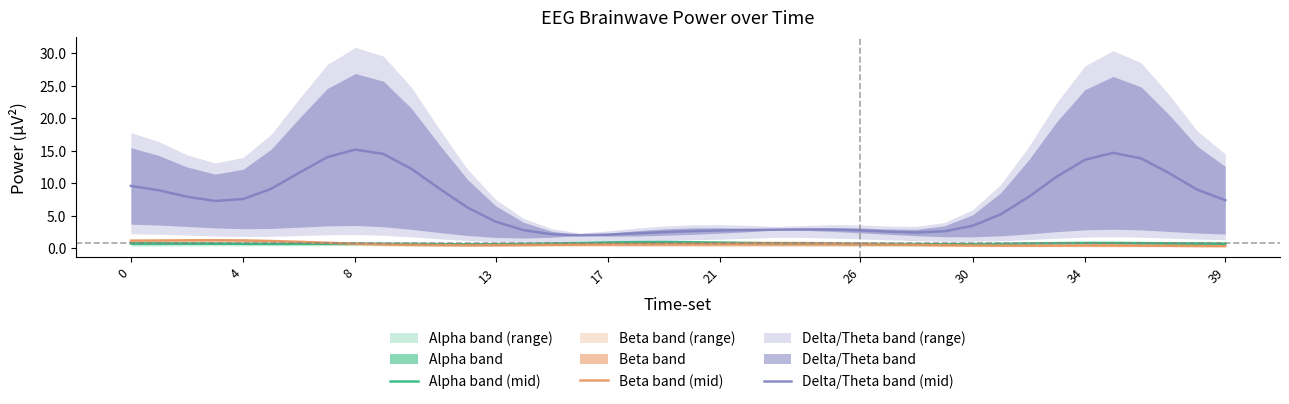

Rank the series by their maximum value, from lowest to highest.

Alpha band (mid), Beta band (mid), Delta/Theta band (mid)